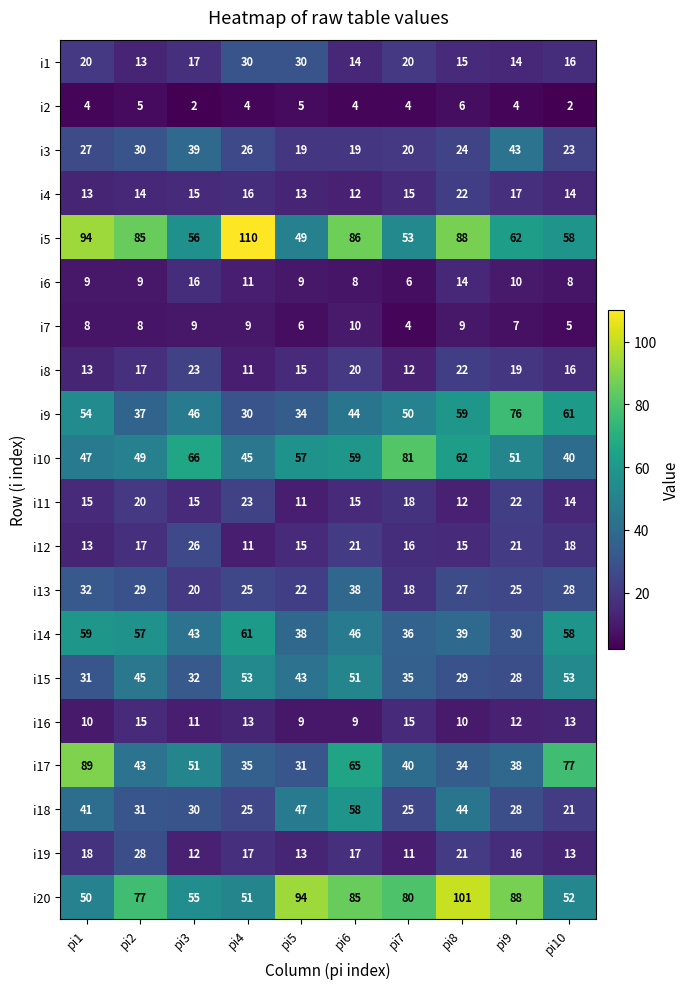

What is the difference between the second highest and minimum values in the i13 series?

14